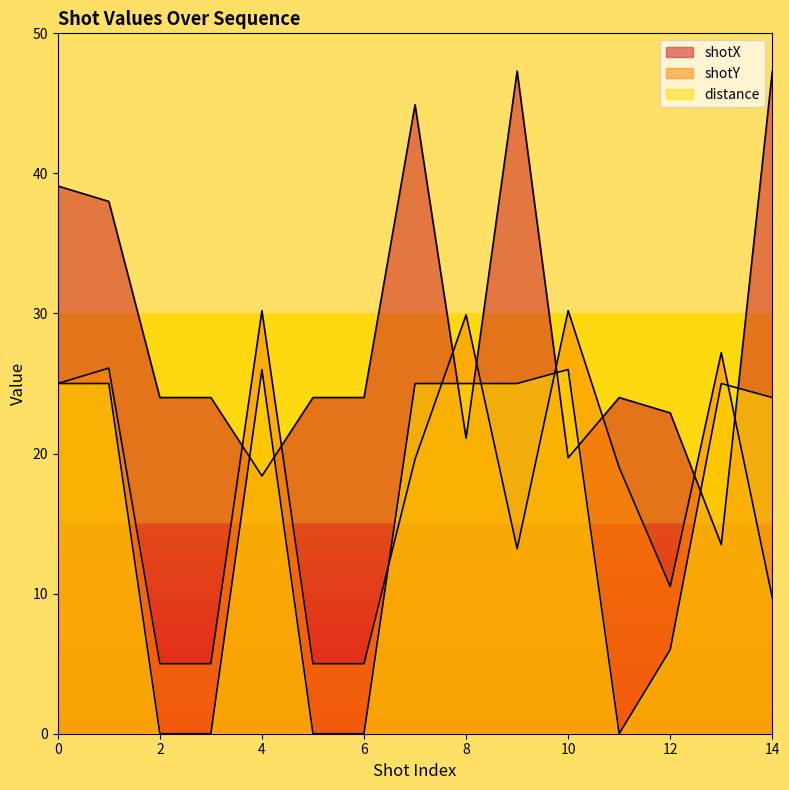

Does the chart display data point markers on the line(s)?

No